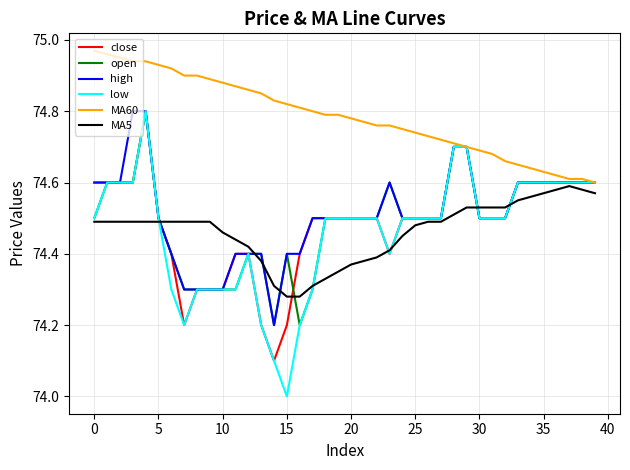

Which label corresponds to the smallest value in the chart?

15